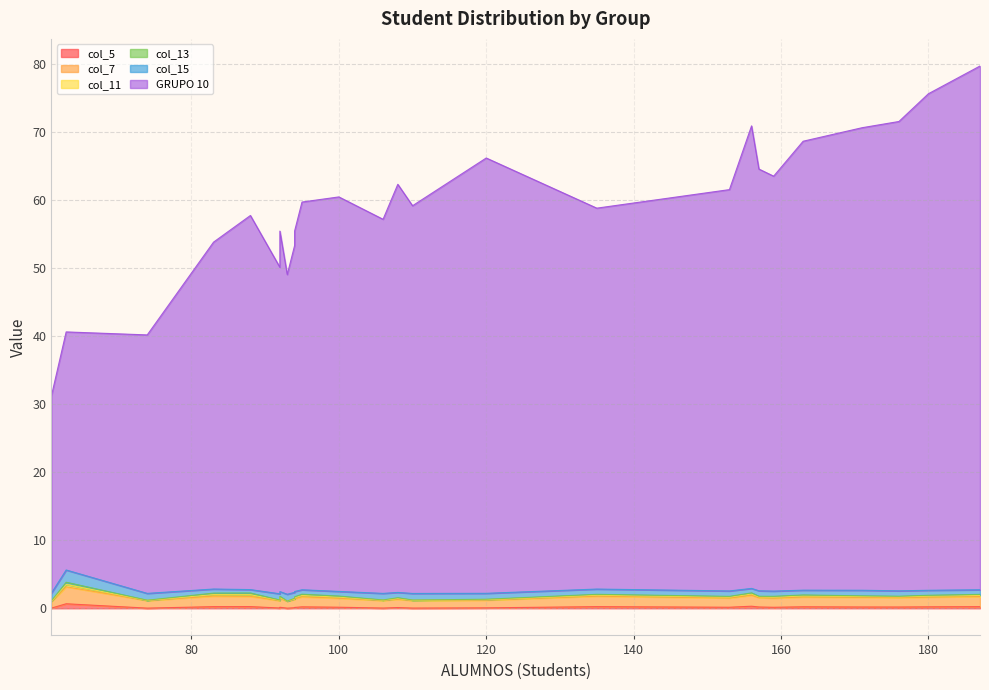

What is the difference between the maximum and second lowest values in the col_7 series?

1.5